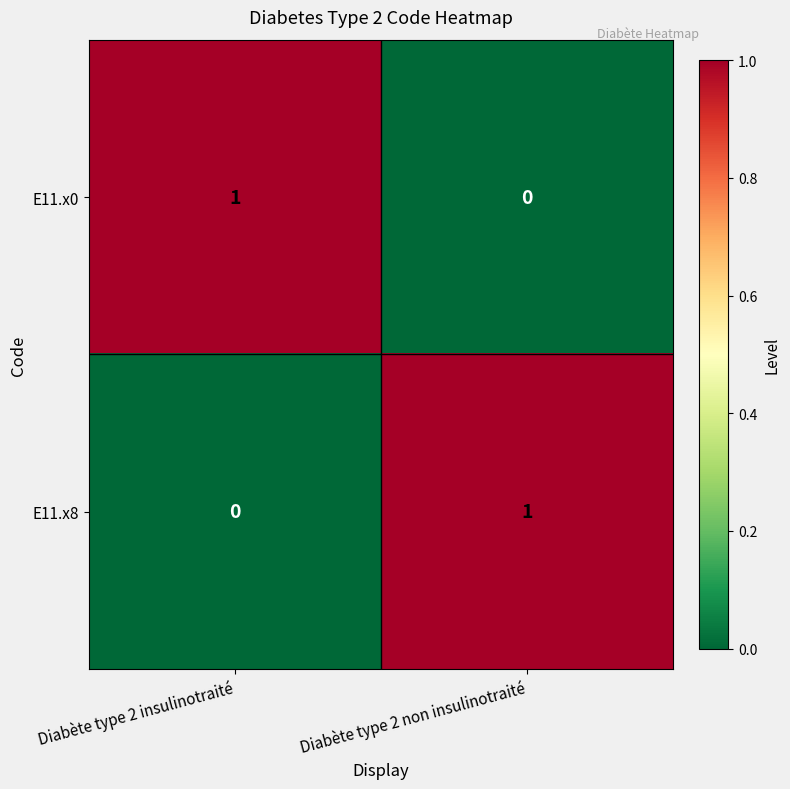

Reading left to right, list all the values displayed in this chart.

E11.x0: 1	0
E11.x8: 0	1